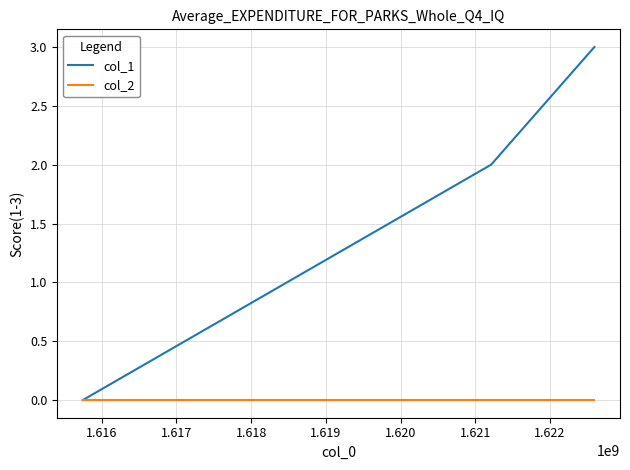

How many distinct data groups are displayed?

2